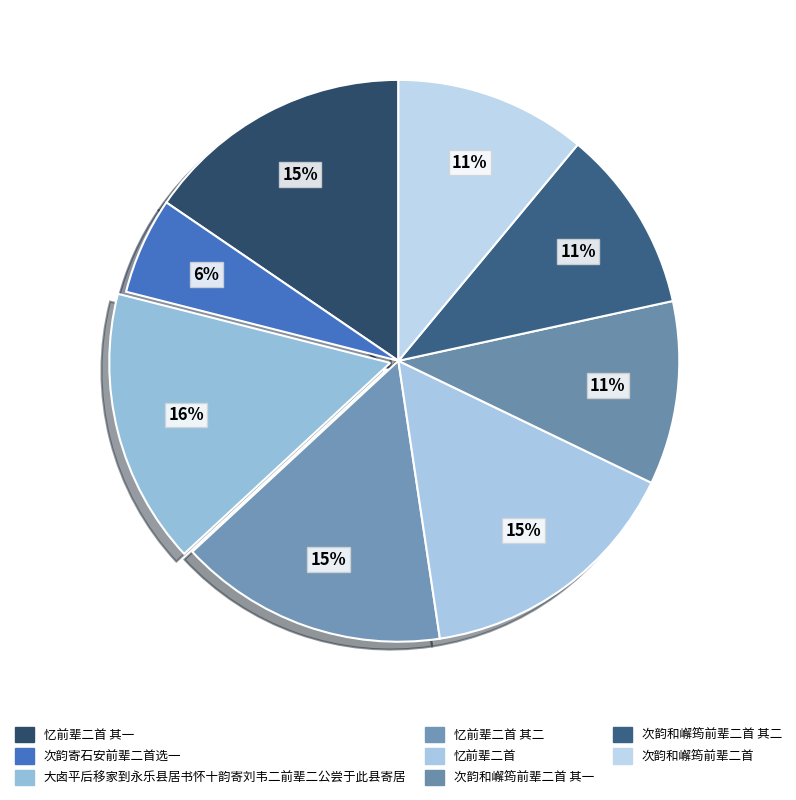

How many slices are in this pie chart?

8